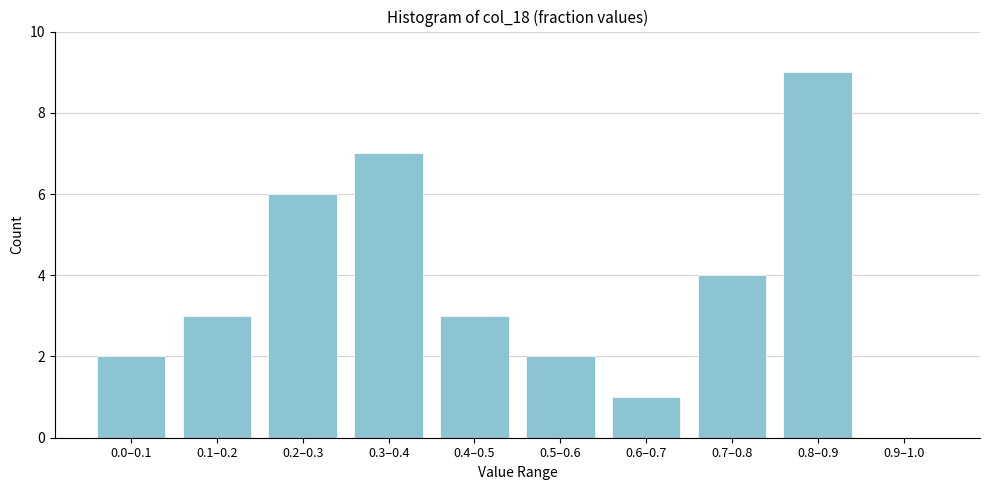

Reading left to right, what are all the values shown in this chart?

0.0–0.1=2	0.1–0.2=3	0.2–0.3=6	0.3–0.4=7	0.4–0.5=3	0.5–0.6=2	0.6–0.7=1	0.7–0.8=4	0.8–0.9=9	0.9–1.0=0